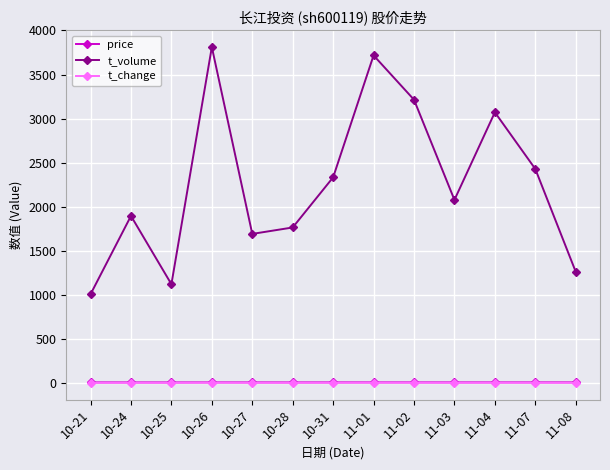

At which label does t_change first exceed 1?

10-24